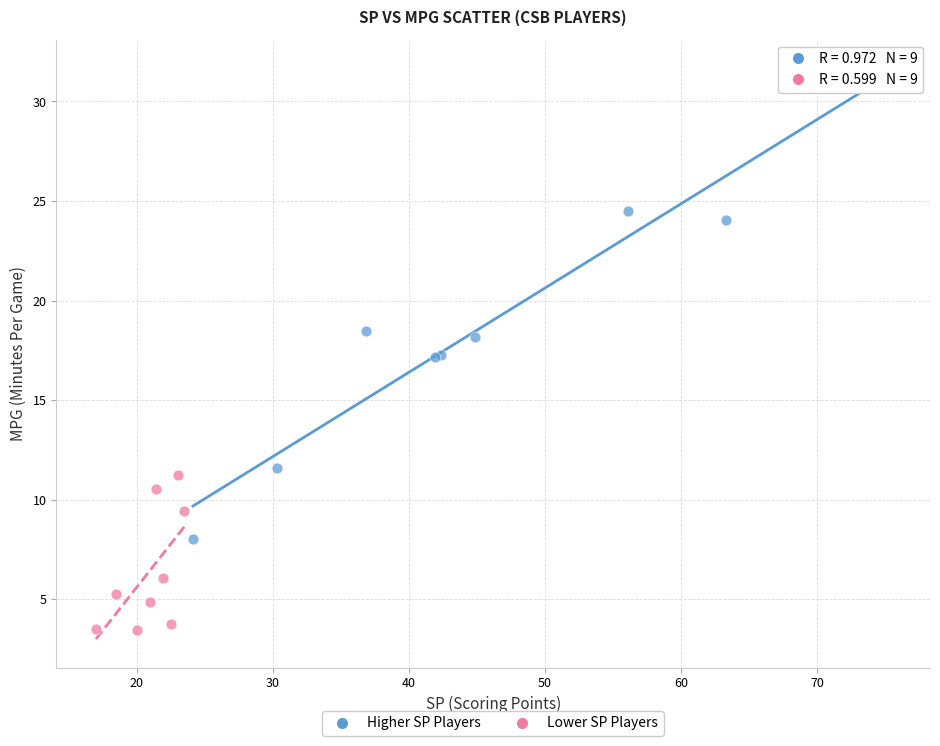

Which series contains the highest Y value?

Higher SP Players